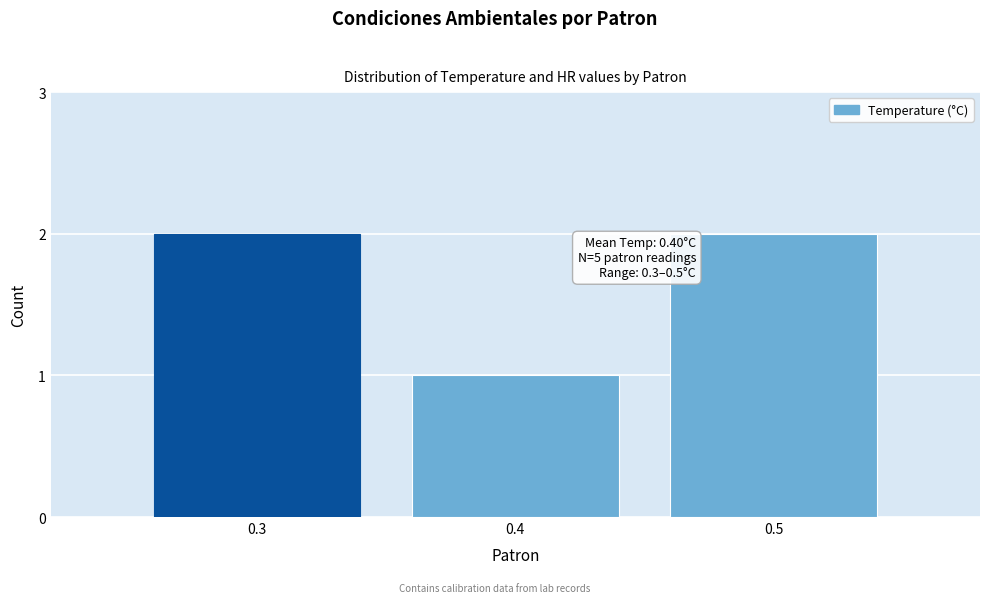

Reading left to right, extract all data points from this chart.

0.3=2	0.4=1	0.5=2